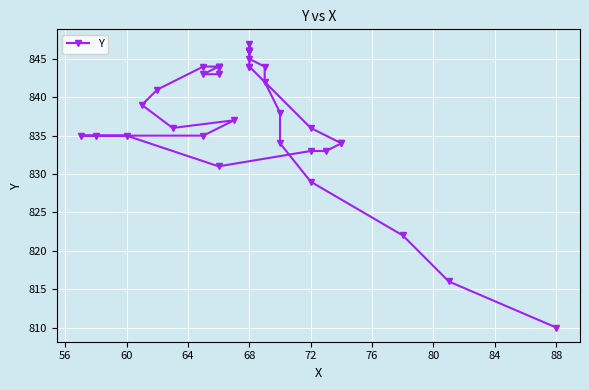

What is the value of the 15th point from the left?

835